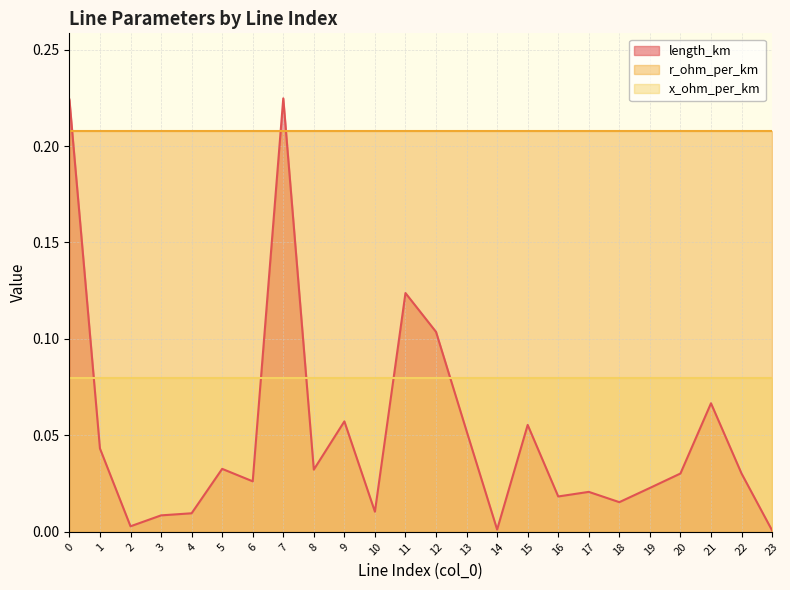

Rank the categories by x_ohm_per_km value from lowest to highest.

0, 1, 2, 3, 4, 5, 6, 7, 8, 9, 10, 11, 12, 13, 14, 15, 16, 17, 18, 19, 20, 21, 22, 23